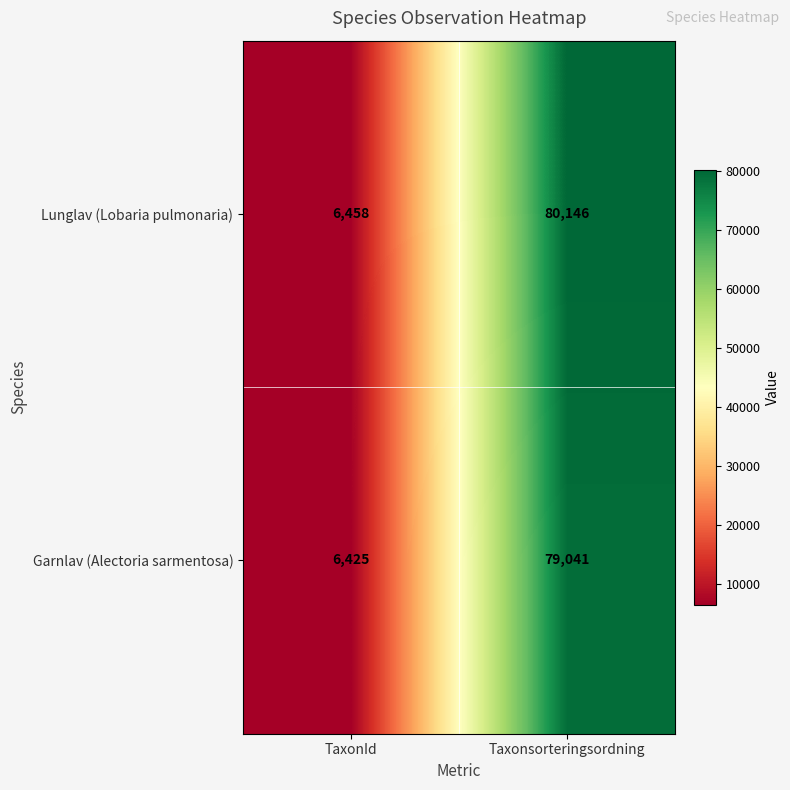

Reading left to right, list all the values displayed in this chart.

Lunglav (Lobaria pulmonaria): TaxonId=6458	Taxonsorteringsordning=80146
Garnlav (Alectoria sarmentosa): TaxonId=6425	Taxonsorteringsordning=79041